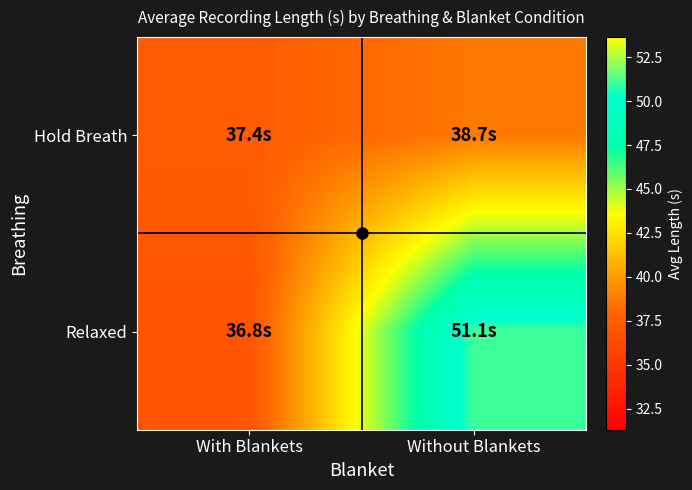

Between Without Blankets and With Blankets, which is larger?

Without Blankets